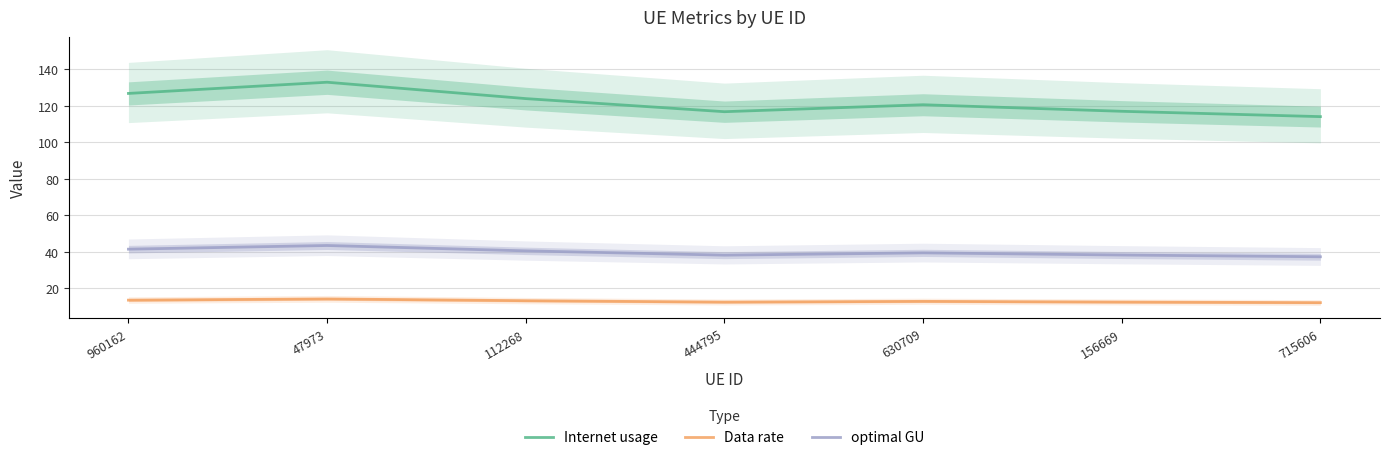

Reading left to right, what are all the values shown in this chart?

Internet usage: 126.8	132.9	123.9	116.8	120.6	117.0	114.1
Data rate: 13.6	14.2	13.3	12.5	12.9	12.5	12.2
optimal GU: 41.5	43.5	40.6	38.2	39.5	38.3	37.3